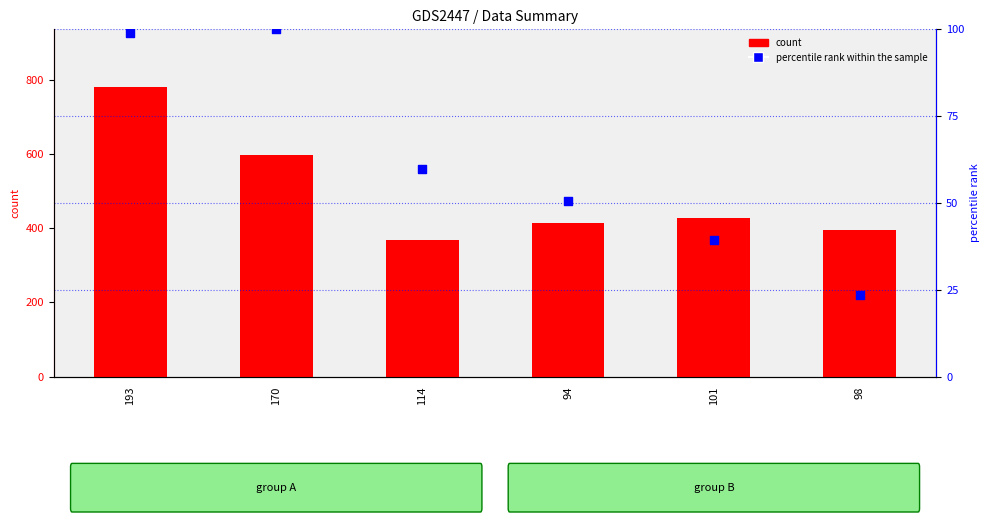

Which series has the widest spread of Y values?

count